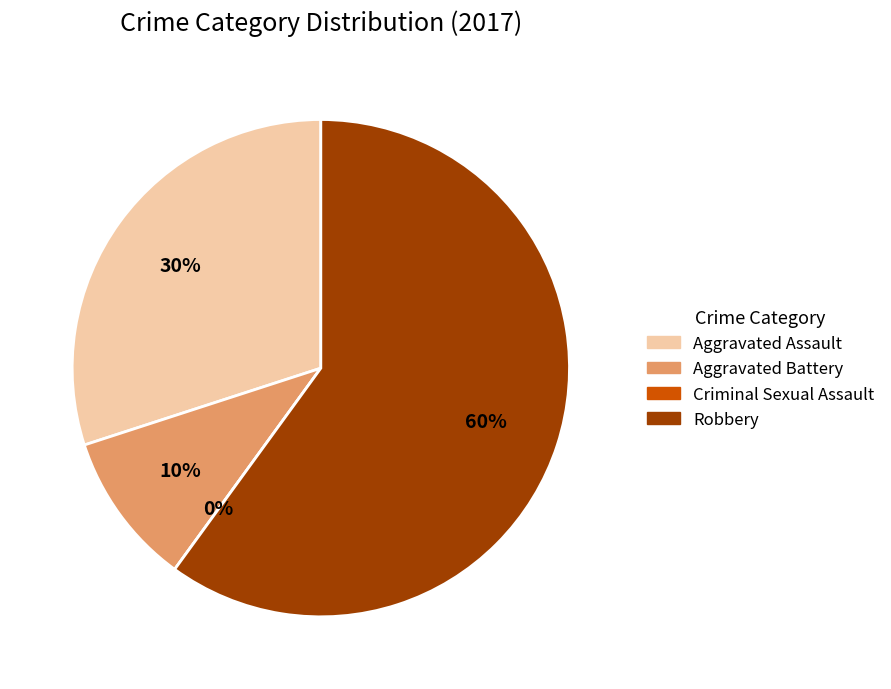

To the nearest percent, what is the average slice percentage?

25%